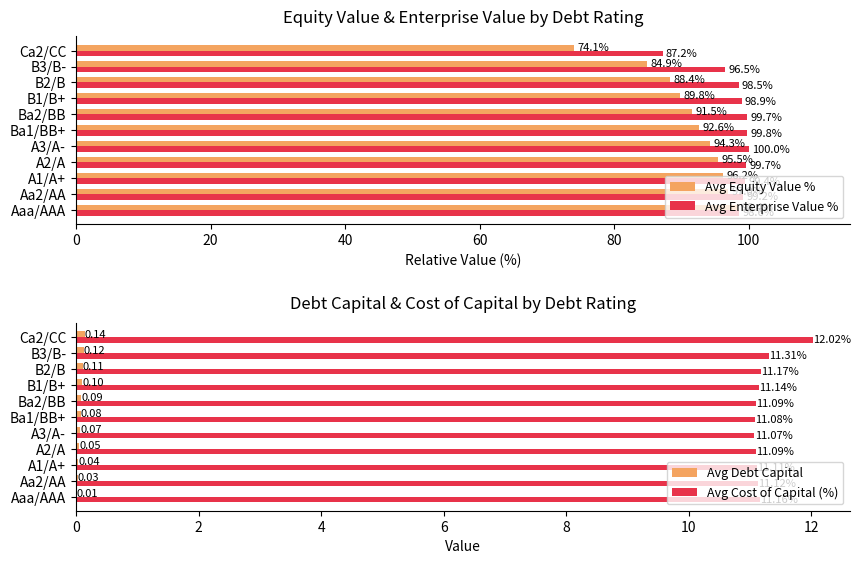

What is the sum of the Avg Cost of Capital (%) values at A2/A and A1/A+?

22.2